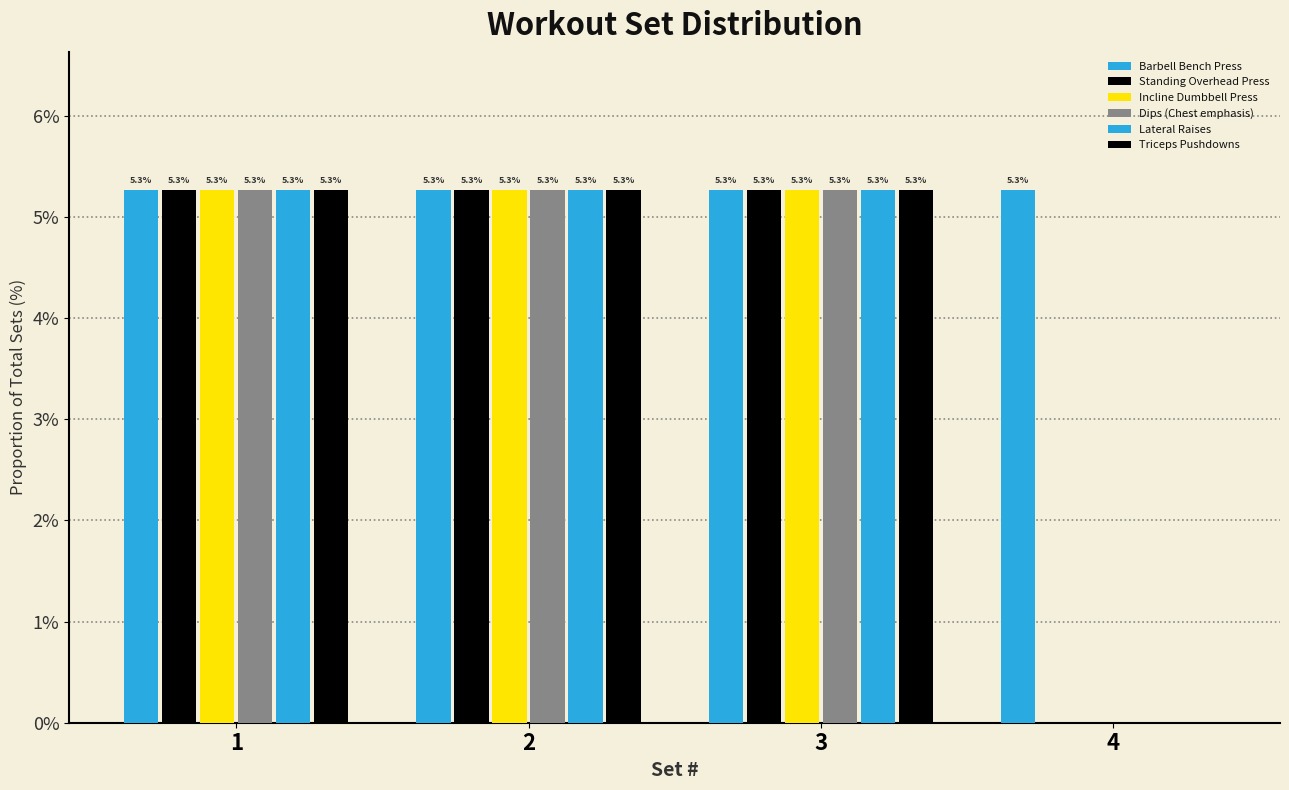

How many data points does each series have?

4